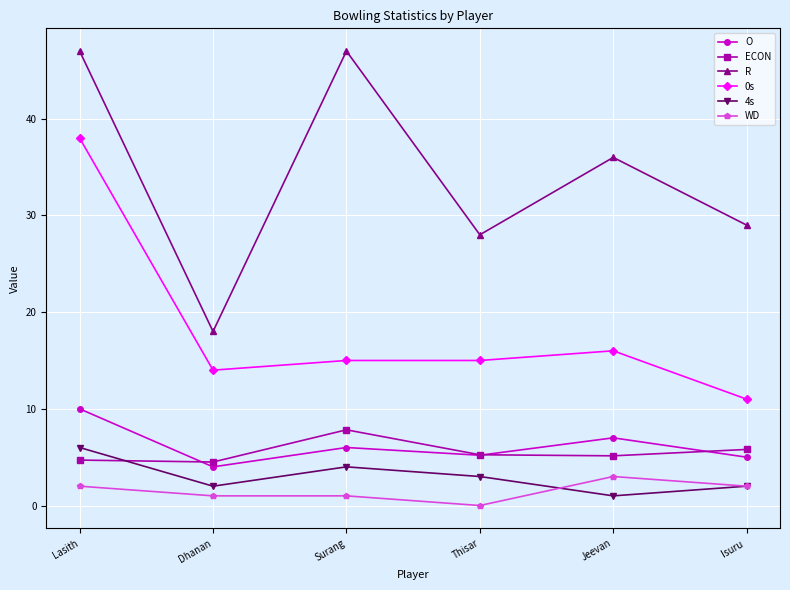

What is the greatest value displayed?

47.0